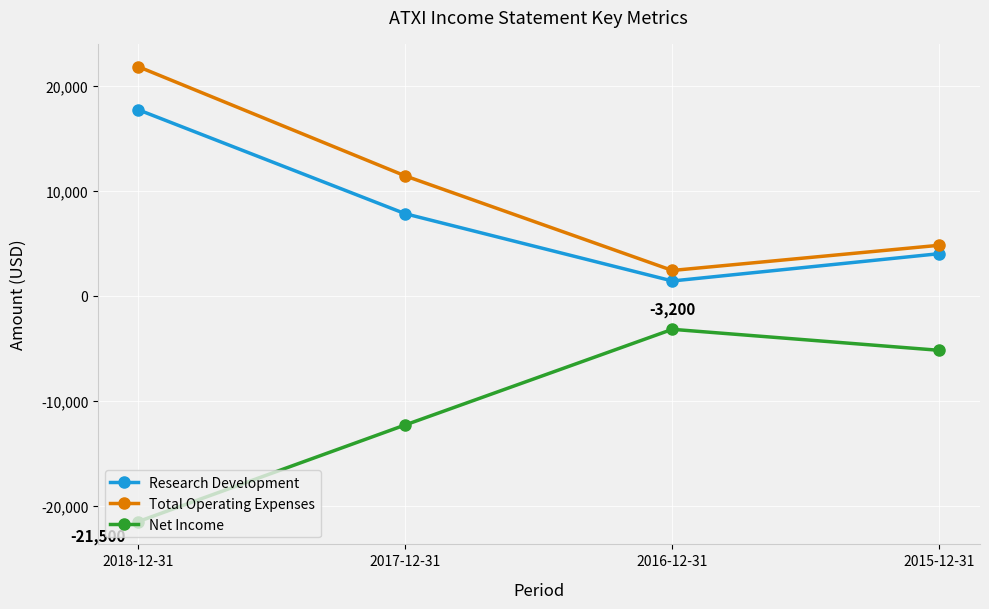

What is the sum of the Research Development values at 2018-12-31 and 2017-12-31?

25500